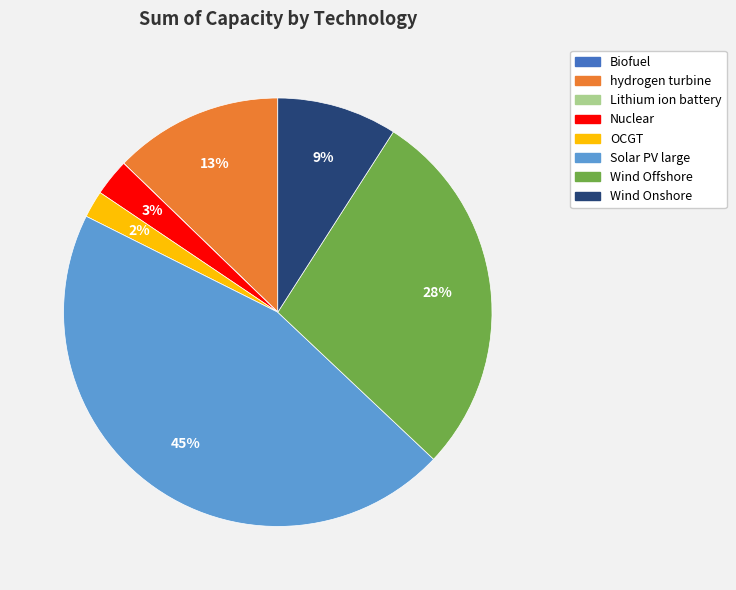

To the nearest percent, what percentage of the pie is hydrogen turbine?

13%